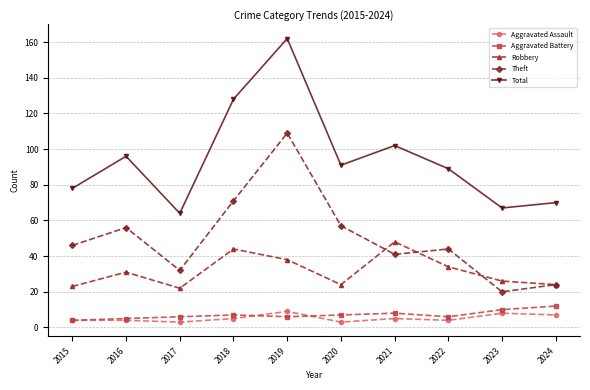

True or false: Aggravated Battery and Theft intersect in this chart.

False